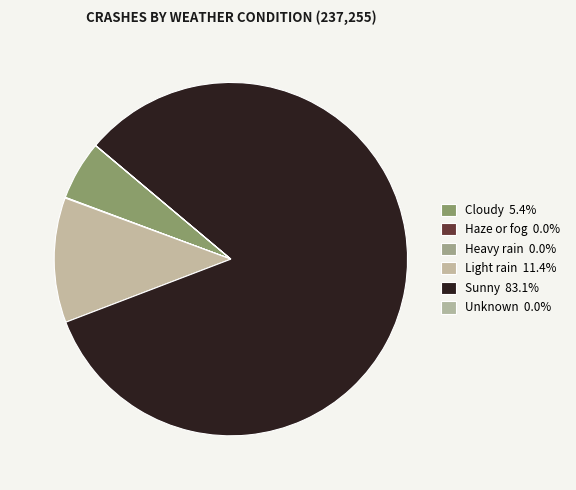

What is the largest slice in the pie chart?

Sunny